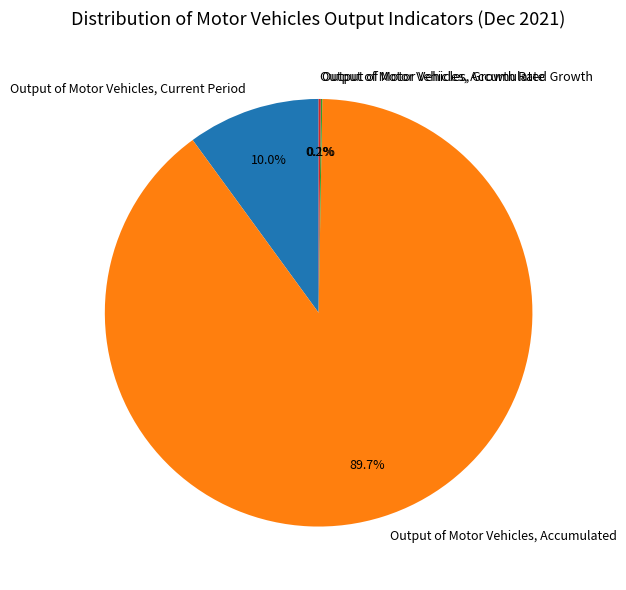

Does Output of Motor Vehicles, Accumulated represent more than half of the total?

Yes